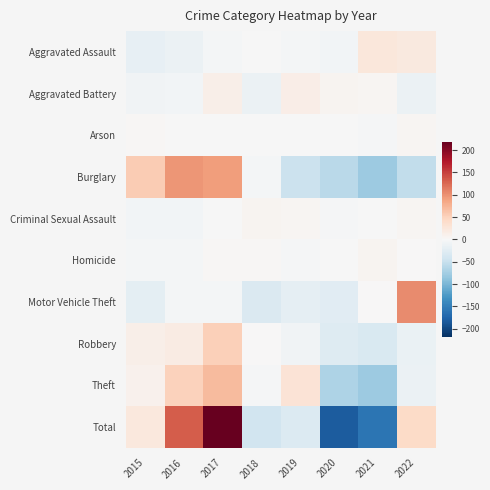

Which series has the widest spread of values?

Total